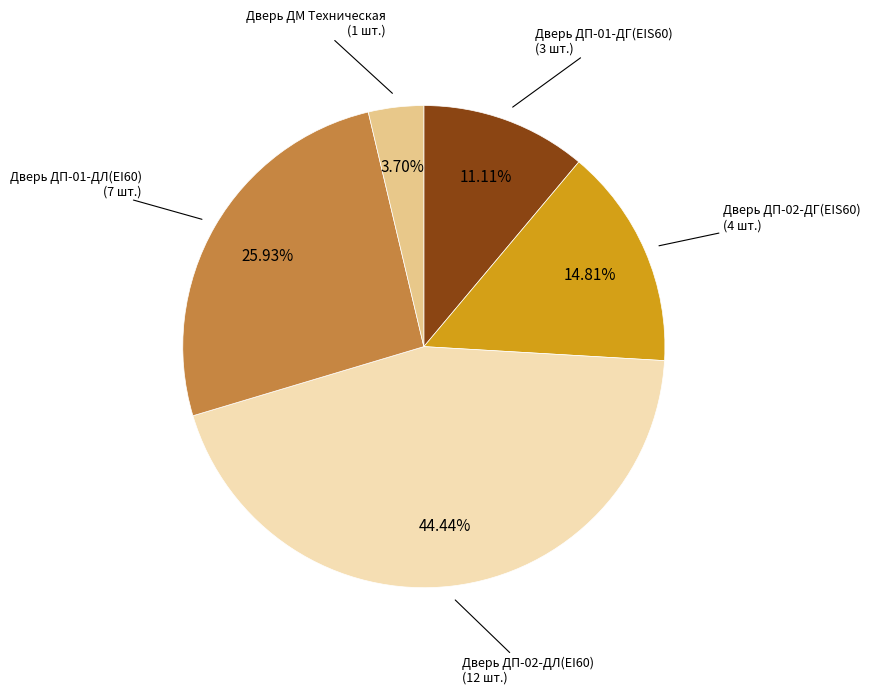

The Дверь ДП-01-ДЛ(EI60) slice represents 26% of the pie. True or false?

True